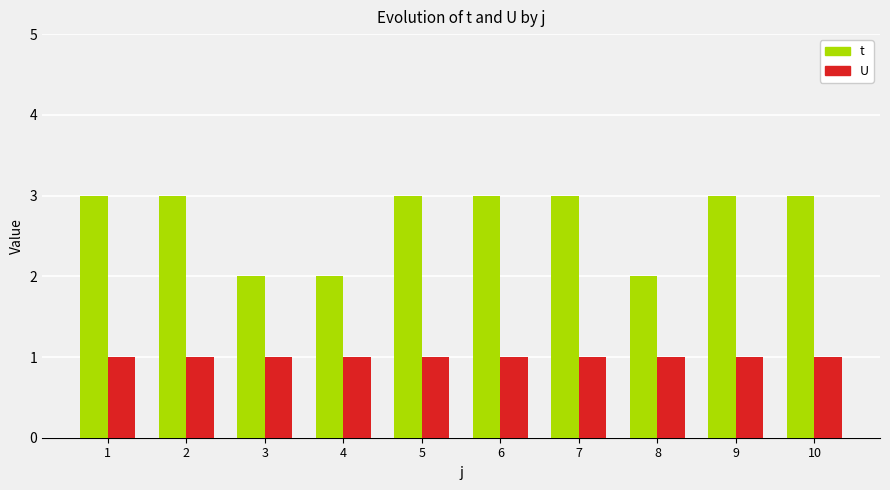

Reading right to left, list all the values displayed in this chart.

t: 10=3	9=3	8=2	7=3	6=3	5=3	4=2	3=2	2=3	1=3
U: 10=1	9=1	8=1	7=1	6=1	5=1	4=1	3=1	2=1	1=1